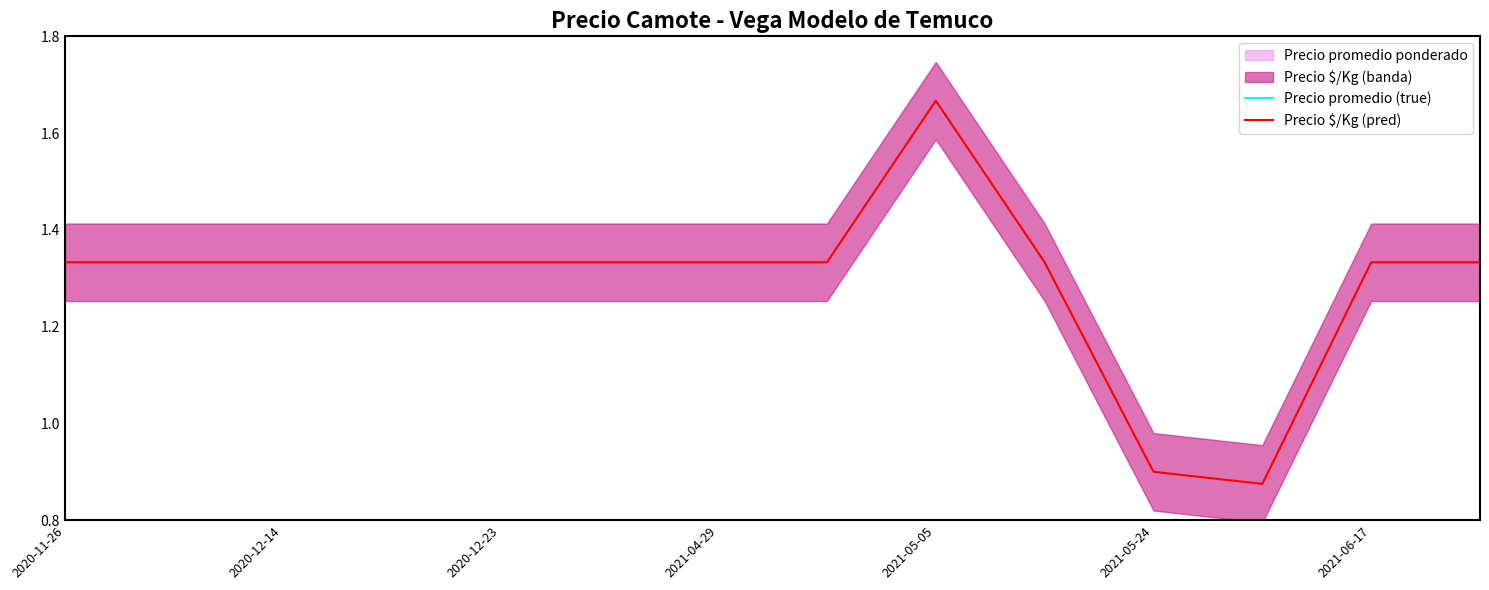

Which category has the highest value in the Precio $/Kg (pred) series?

2021-05-05